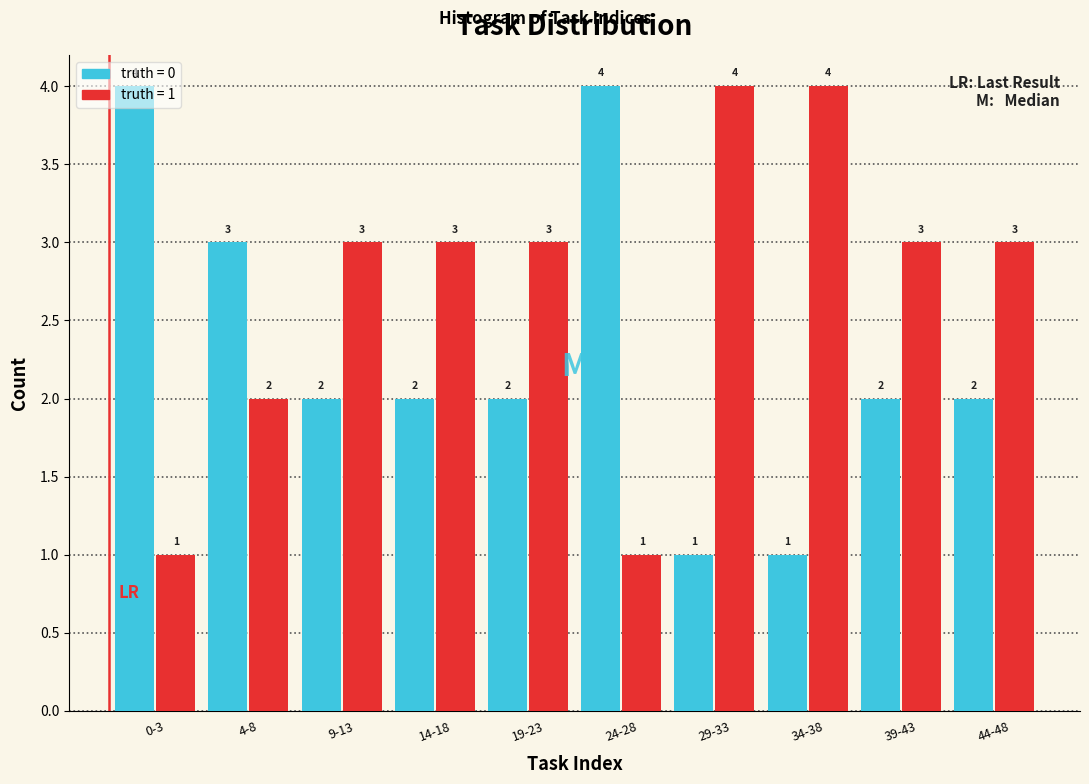

What is the greatest value displayed?

4